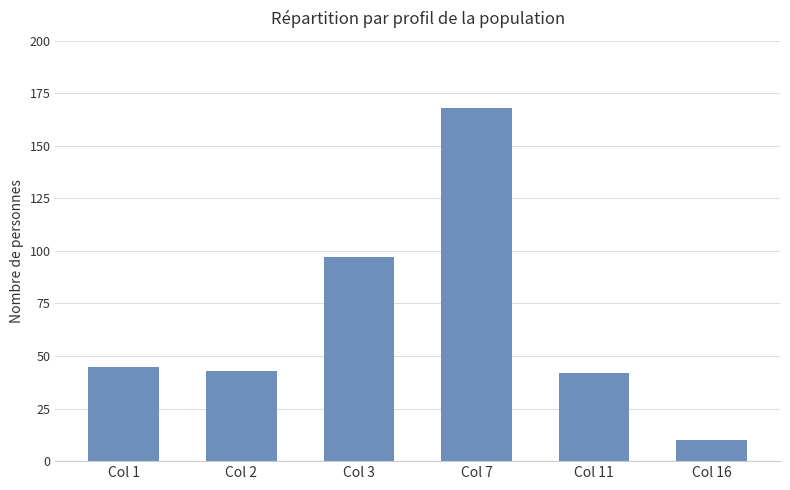

What is the value of the 1st bar from the left?

45